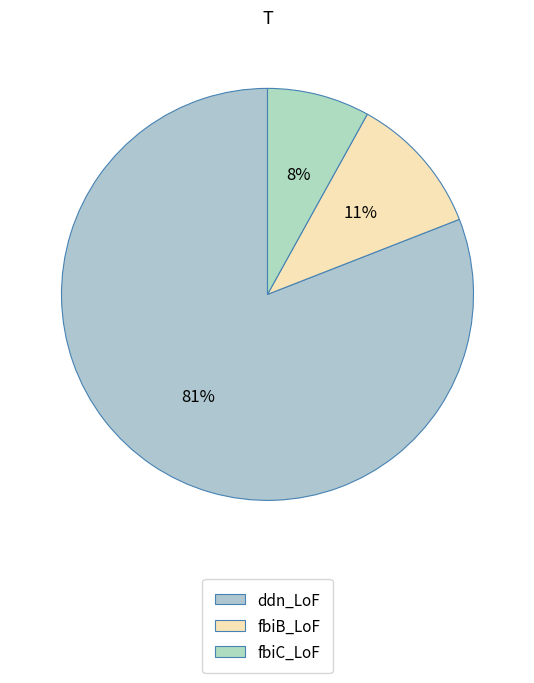

Is ddn_LoF the majority of the pie?

Yes